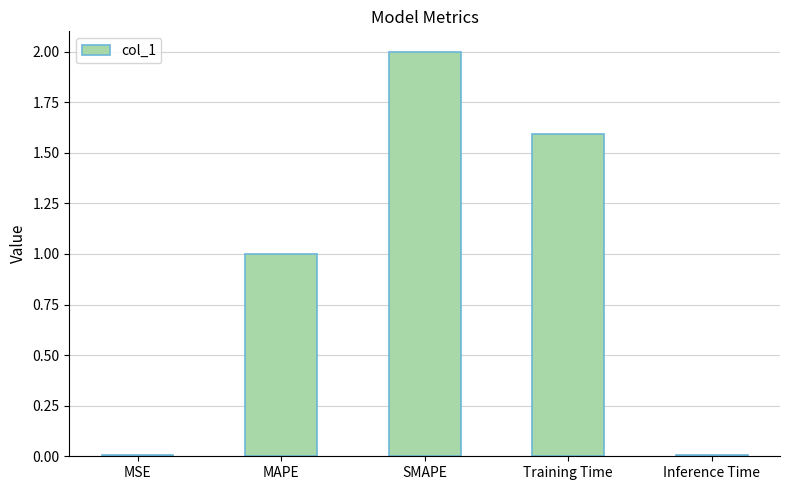

What is the ratio of the value at SMAPE to the value at MAPE?

2.0